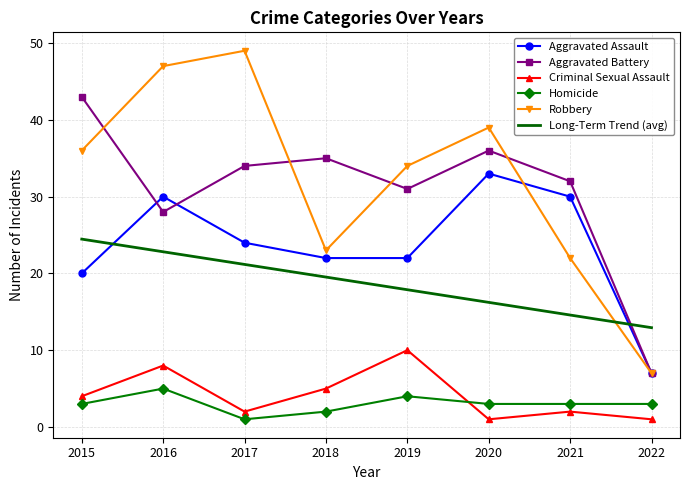

Which series has the largest range (max minus min)?

Robbery